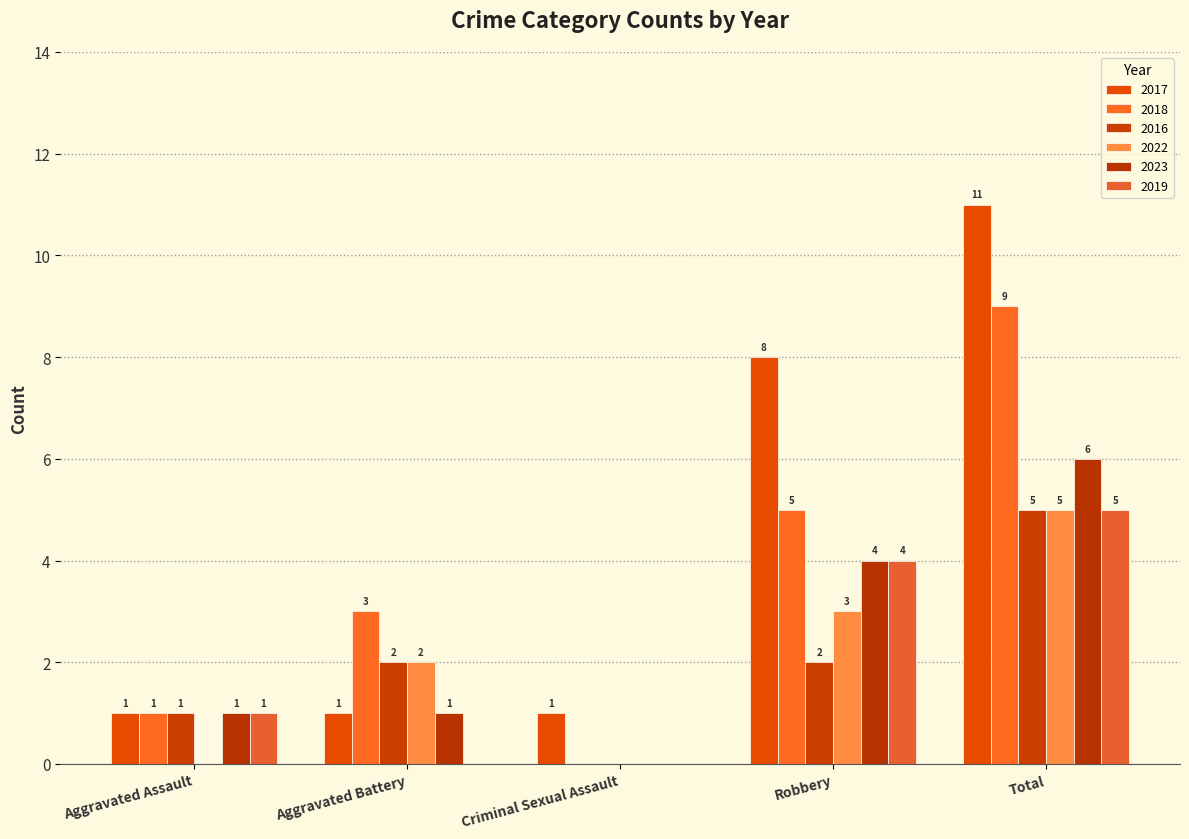

What is the sum of all 2023 values?

12